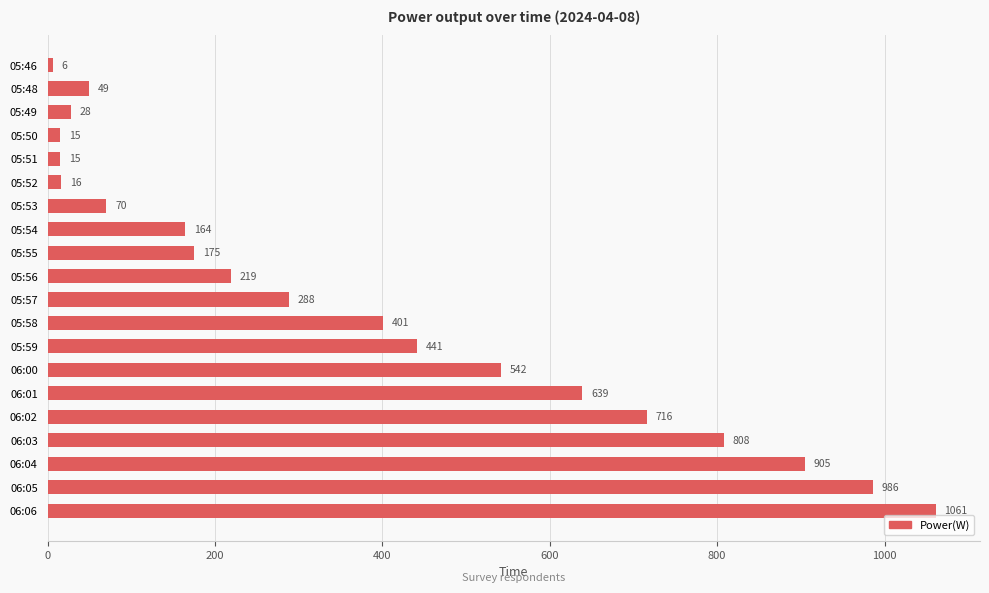

Does the chart contain any negative values?

No